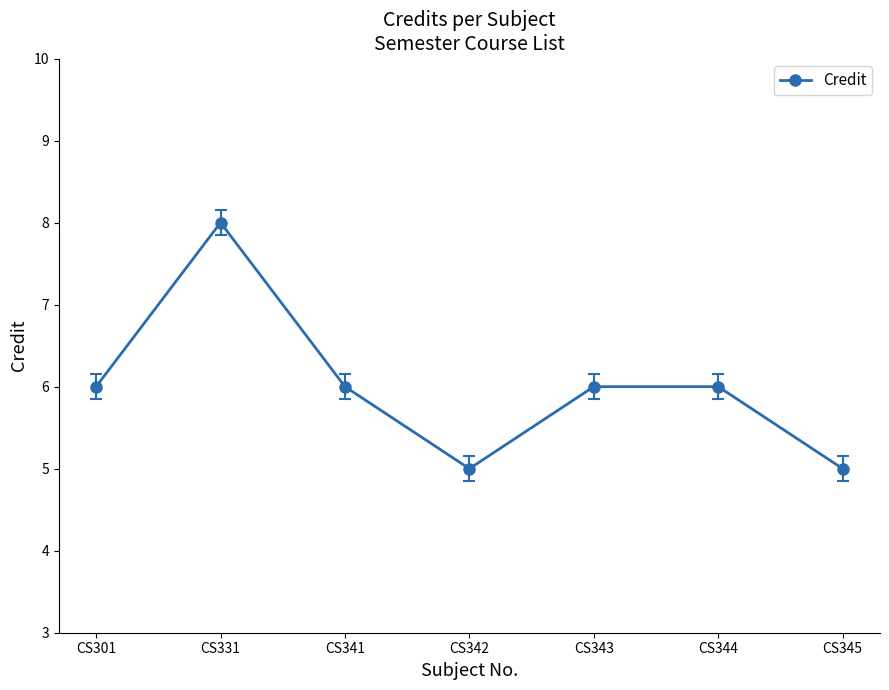

Where is the first local minimum?

CS342